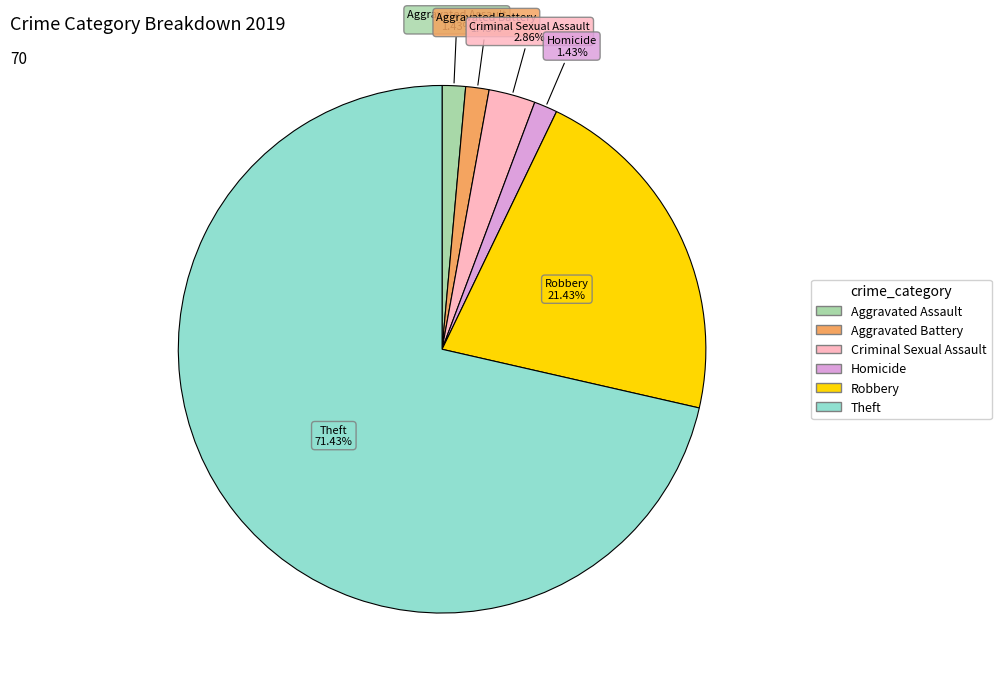

How many segments does this pie chart have?

6